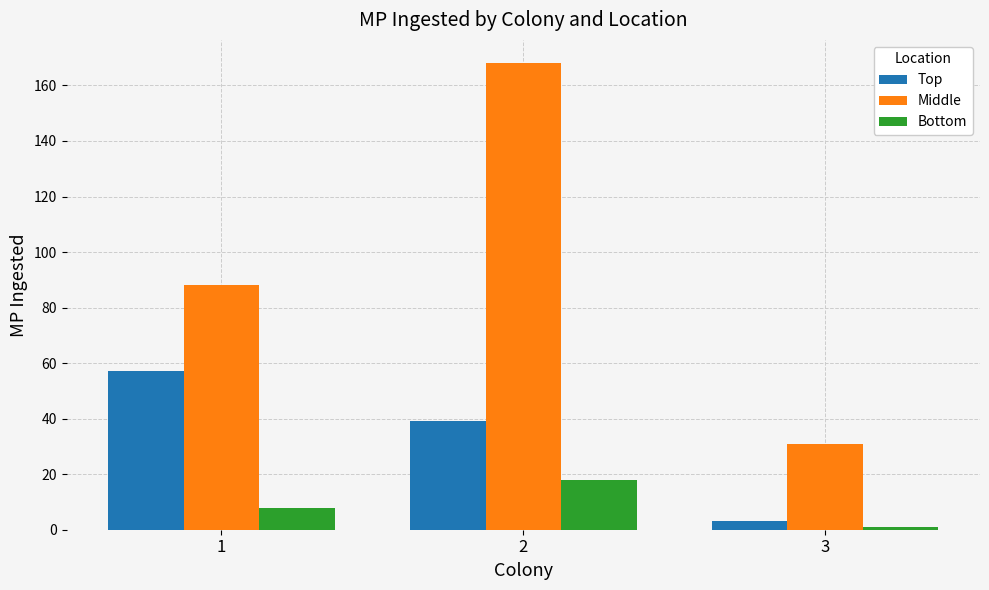

Where does the Top series first go above 39?

1